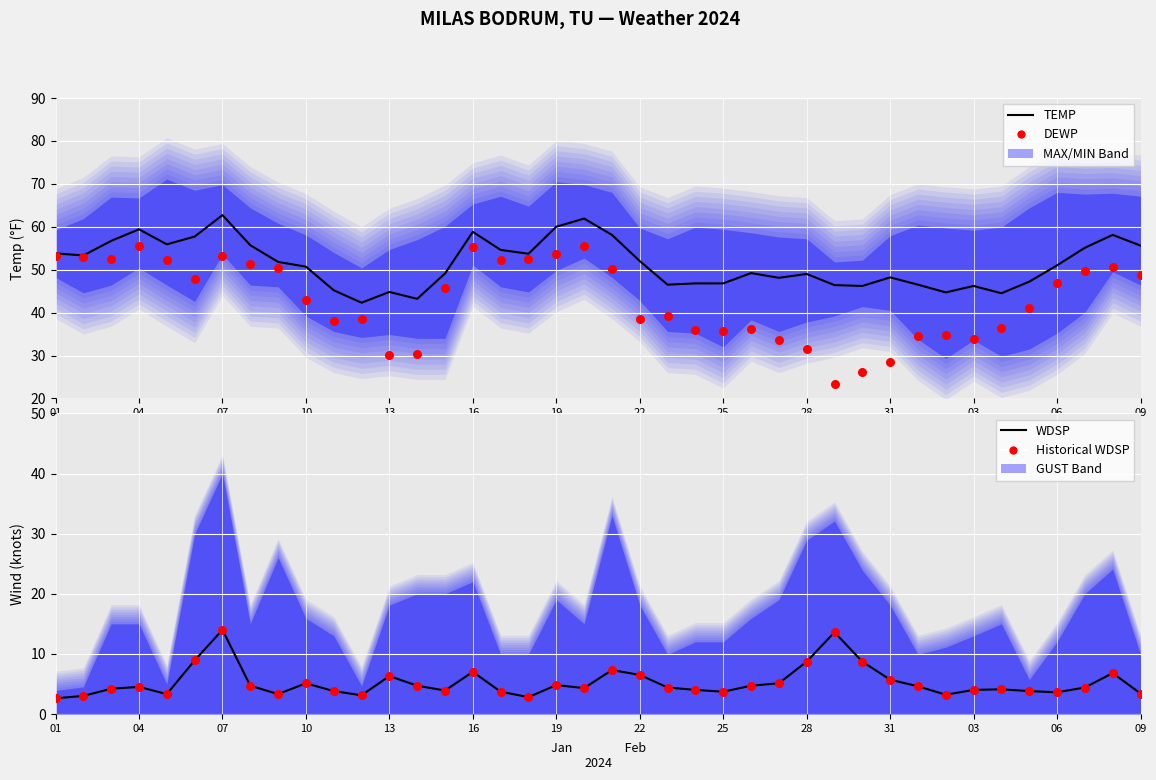

At which category is the sum across all series the highest?

07